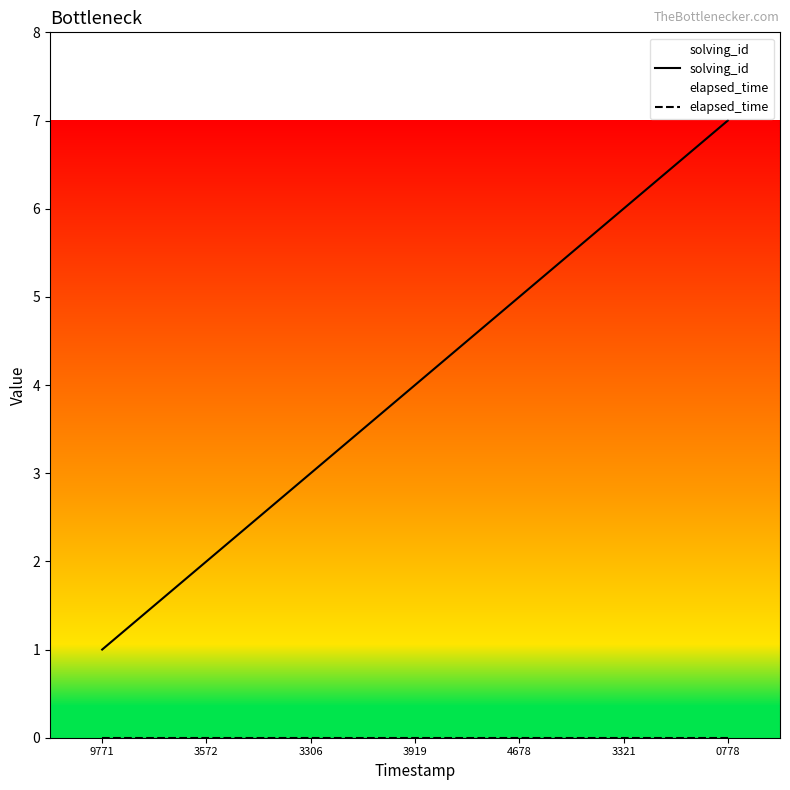

The value of solving_id at 4678 is 8. True or false?

False